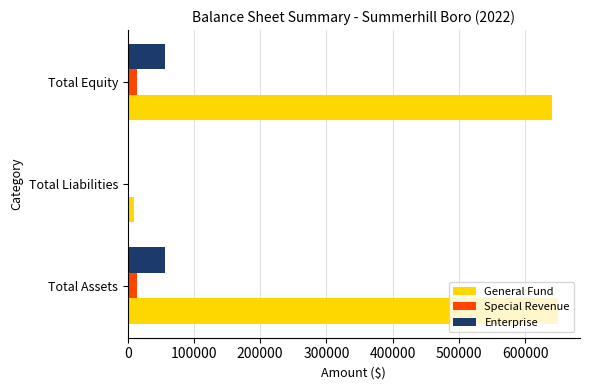

Which series has the largest total across all categories?

General Fund